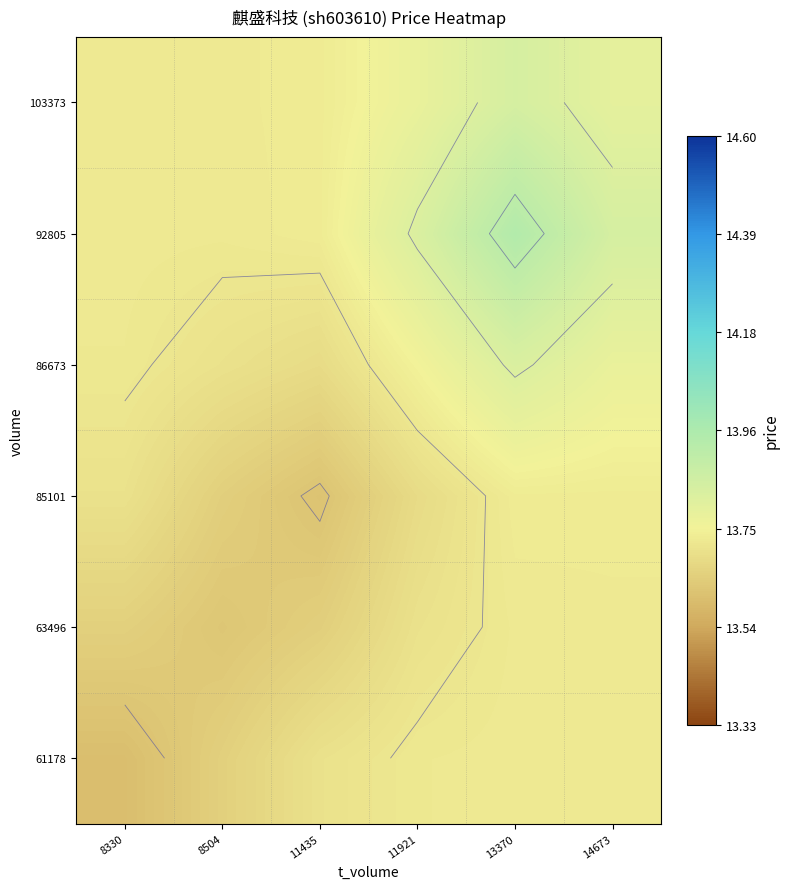

Rank the series at 14673 from highest to lowest value.

92805, 103373, 86673, 85101, 63496, 61178